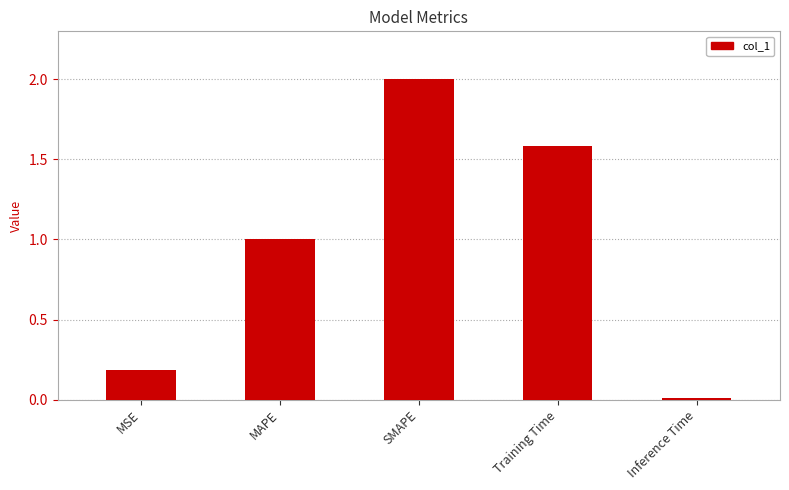

The chart shows a value of 2.0 at SMAPE. True or false?

True